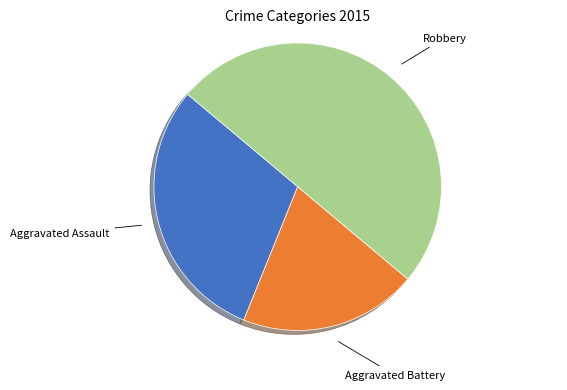

How many slices are in this pie chart?

3